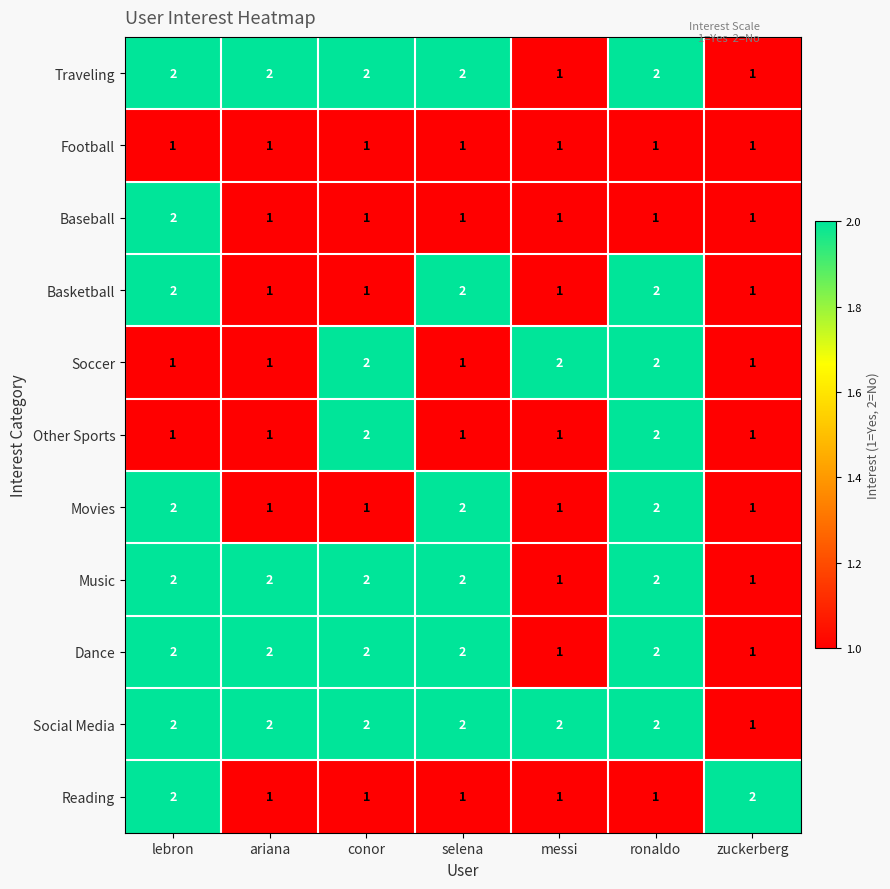

What is the greatest value displayed?

2